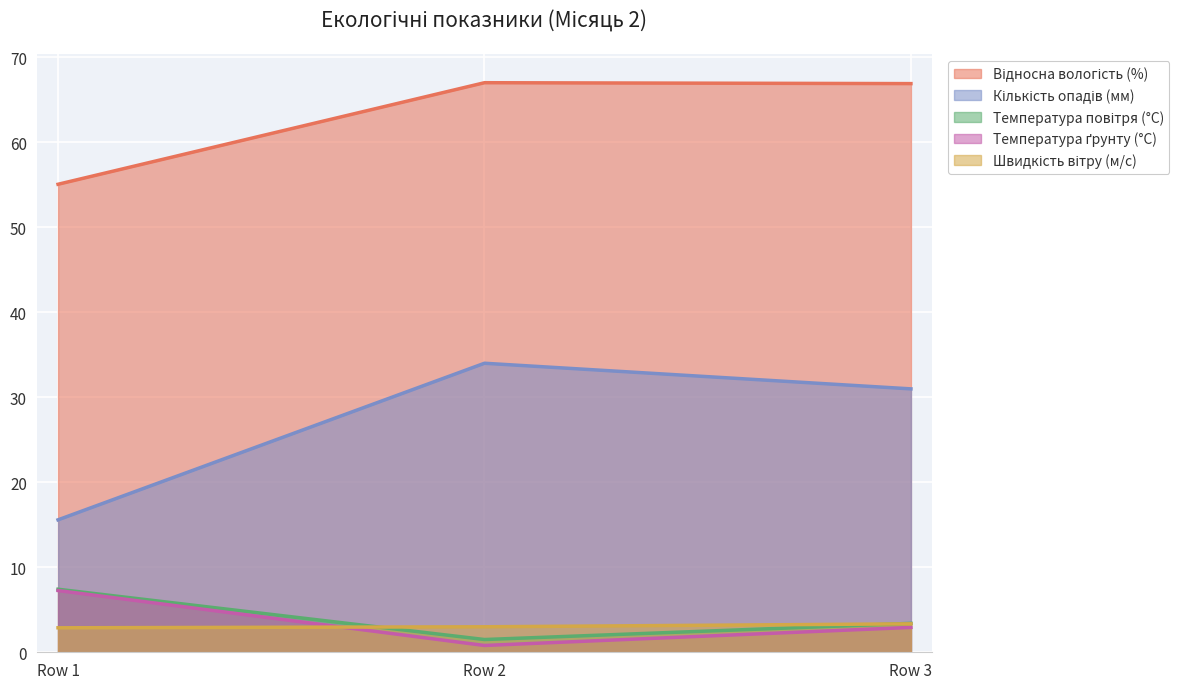

The Температура ґрунту (°C) series shows 2.9 at Row 3. True or false?

True